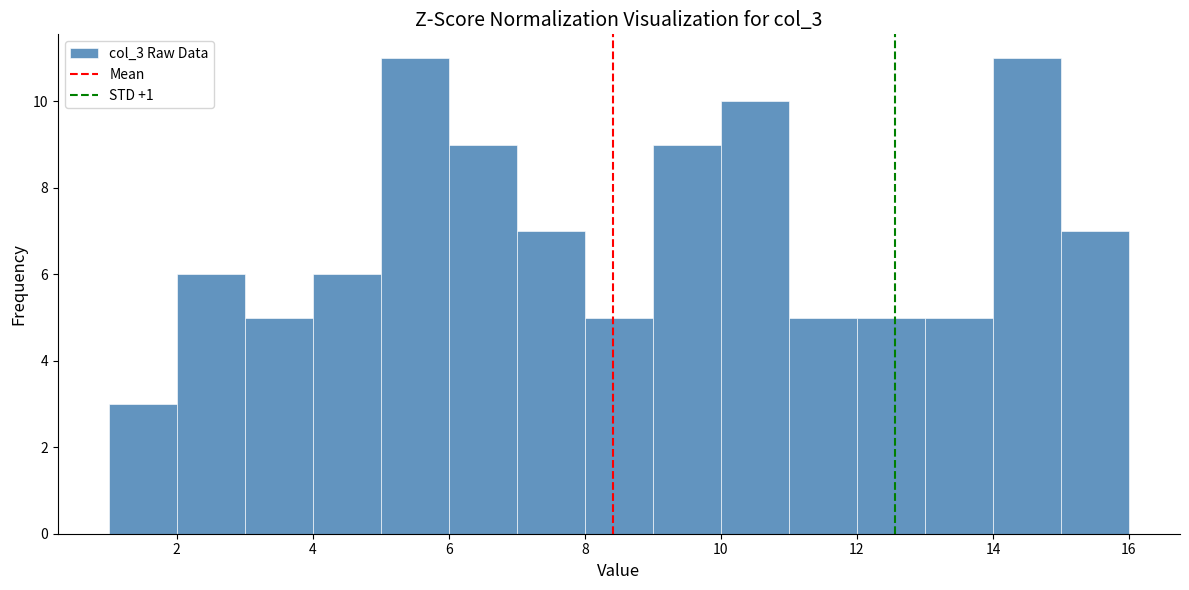

Reading left to right, transcribe this chart: for each bar, give the range it covers on the x-axis and its height. The values are not printed on the chart, so give them approximately, as read against the axis.

1 to 2: 3
2 to 3: 6
3 to 4: 5
4 to 5: 6
5 to 6: 11
6 to 7: 9
7 to 8: 7
8 to 9: 5
9 to 10: 9
10 to 11: 10
11 to 12: 5
12 to 13: 5
13 to 14: 5
14 to 15: 11
15 to 16: 7